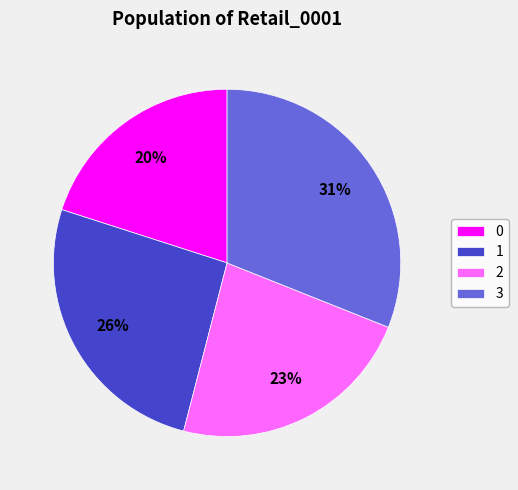

How many slices are in this pie chart?

4